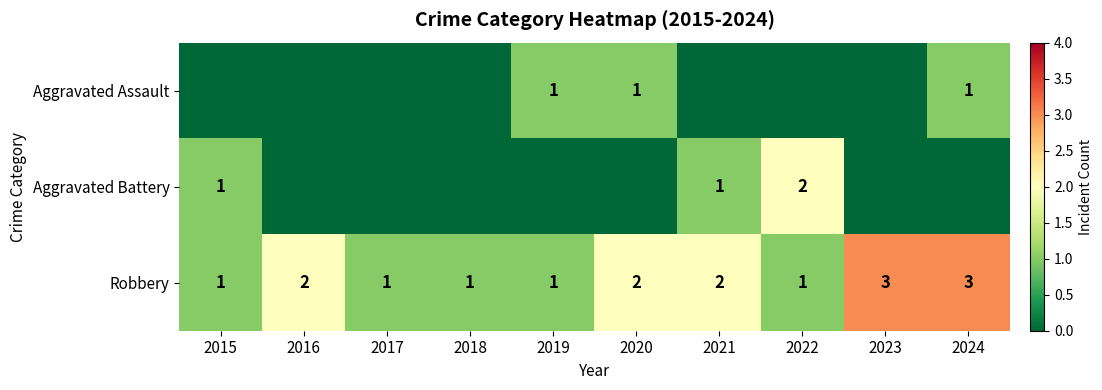

Is it true that Aggravated Battery equals 2 at 2022?

True